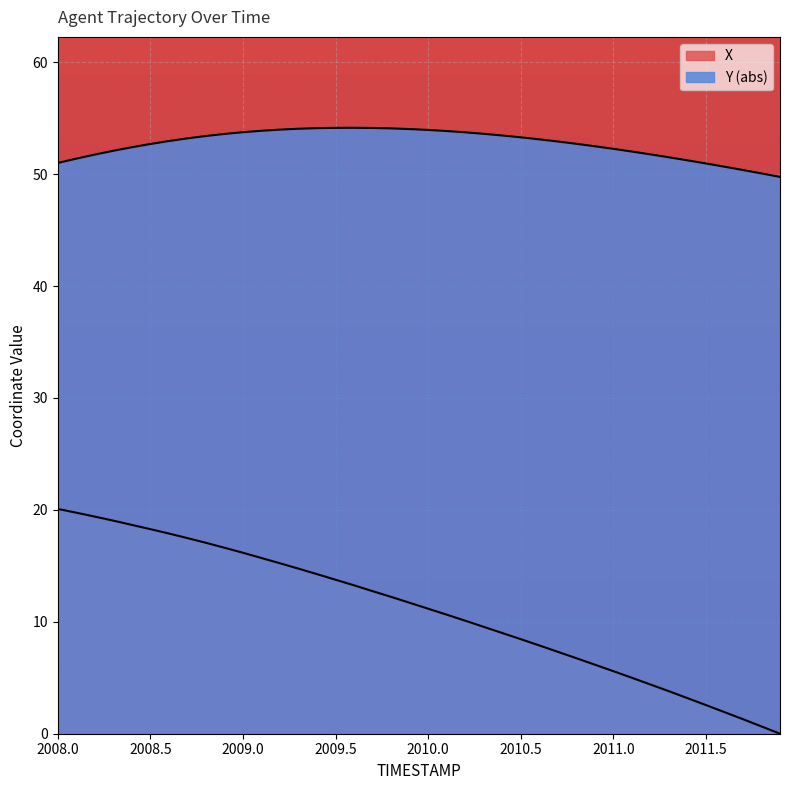

True or false: X and Y intersect in this chart.

False